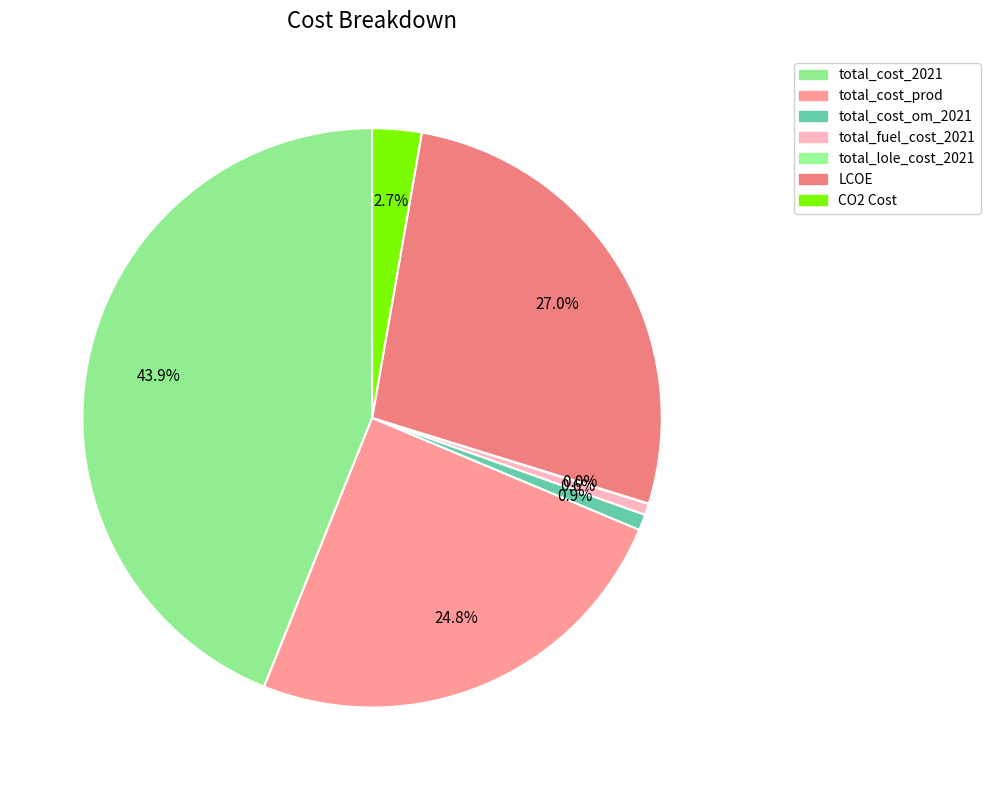

To the nearest percent, what is the average slice percentage?

14%